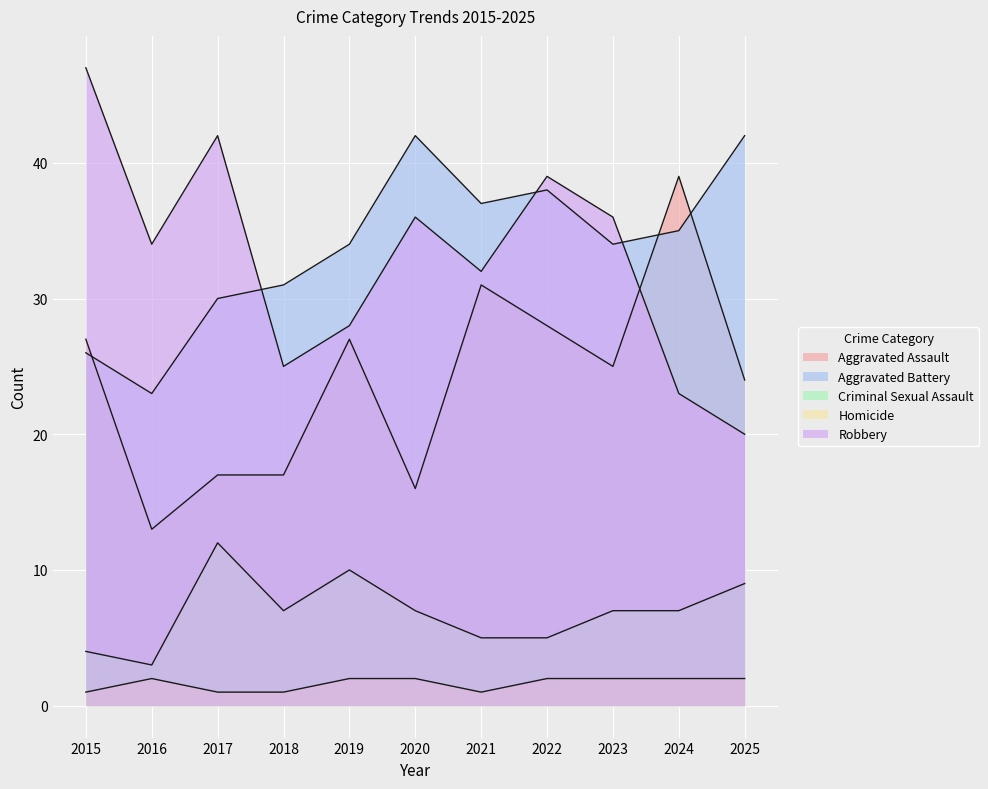

Which series has the largest total across all categories?

Aggravated Battery